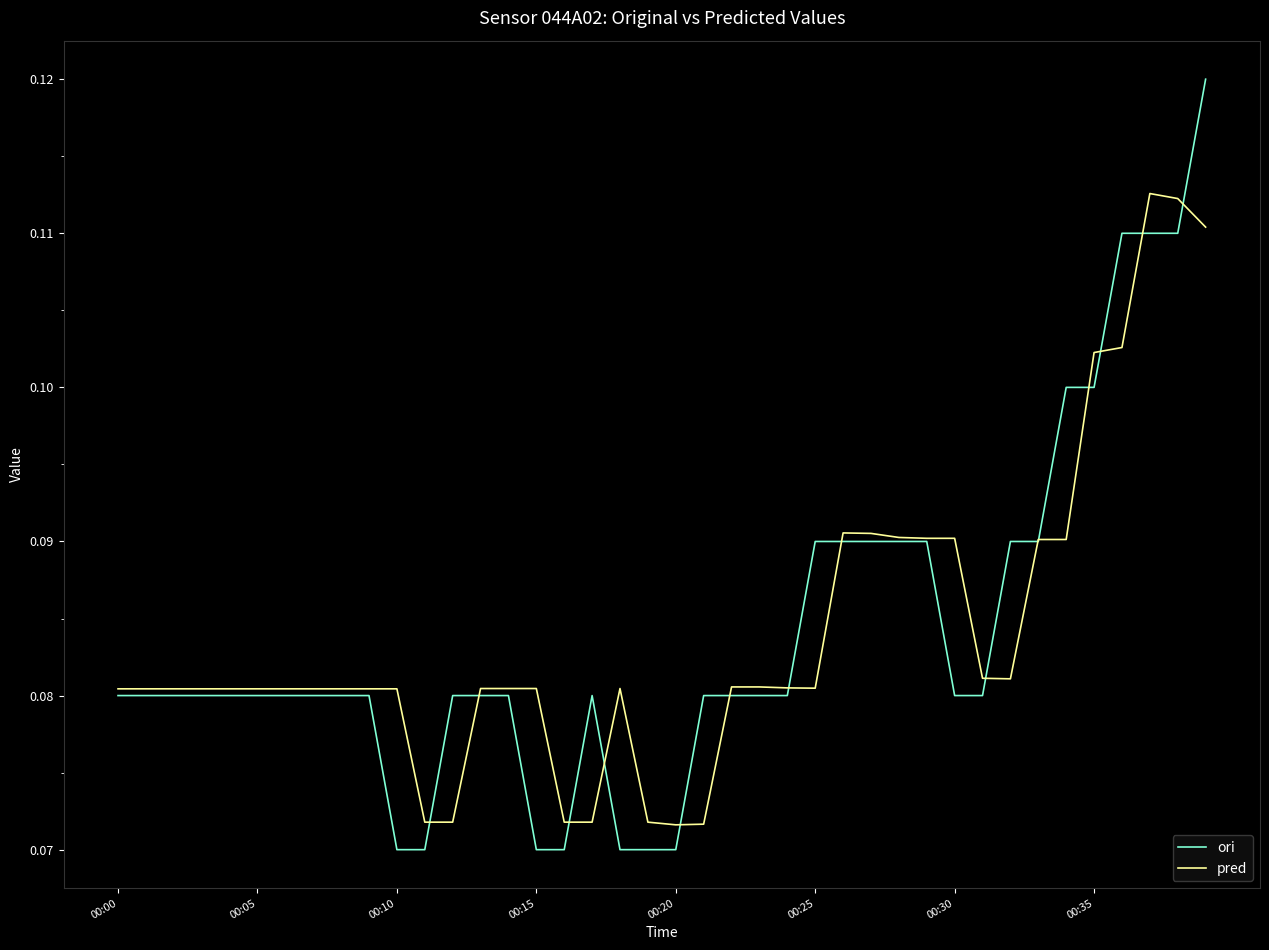

Rank the series by their maximum value, from lowest to highest.

pred, ori